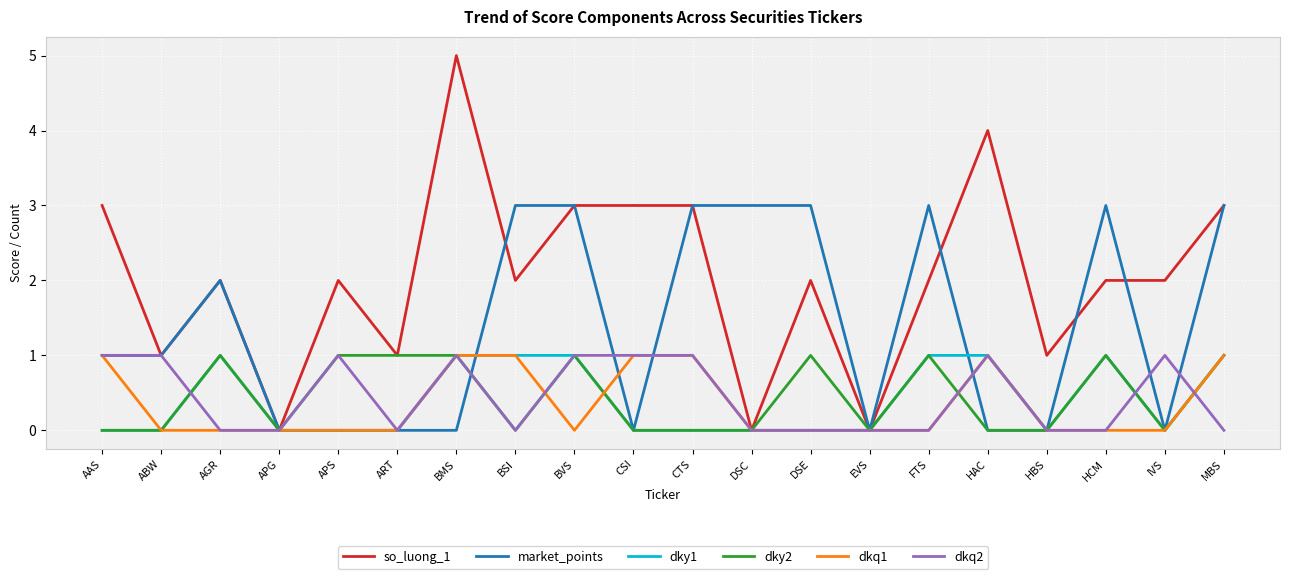

What position from the right is AAS?

20